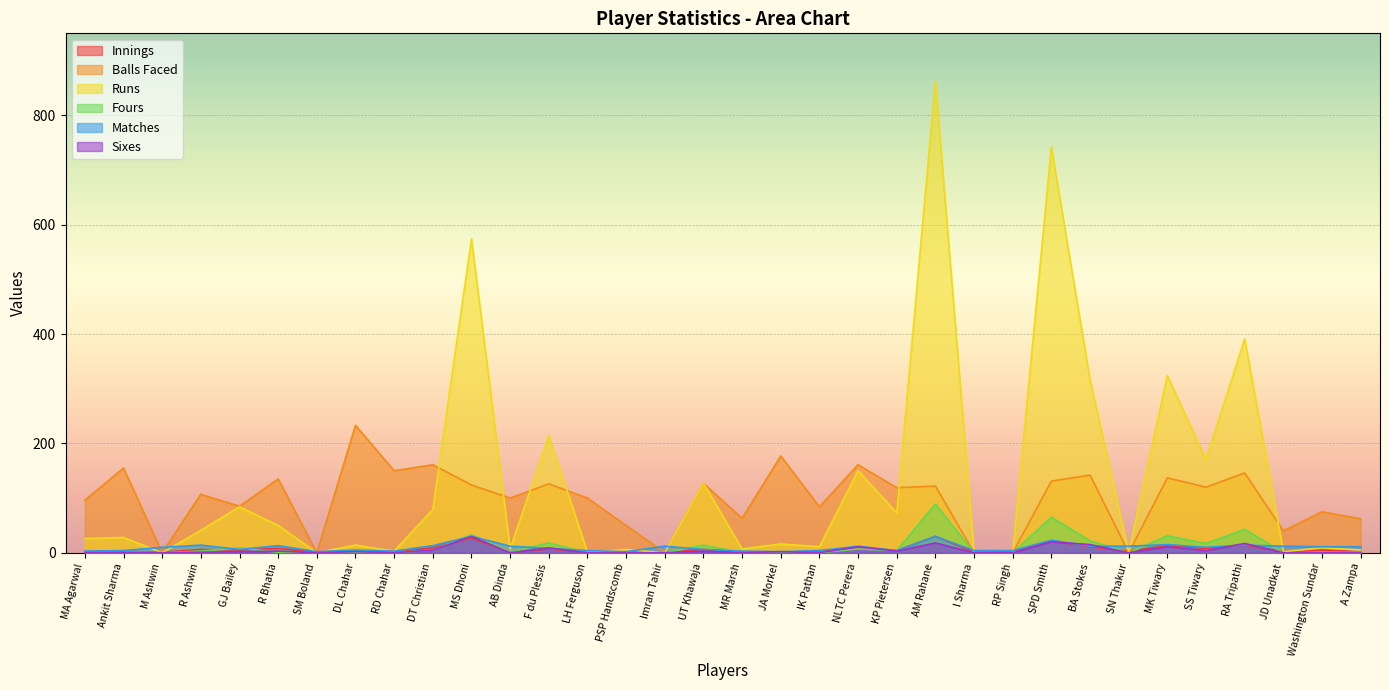

What is the label of the 25th point from the left?

RP Singh